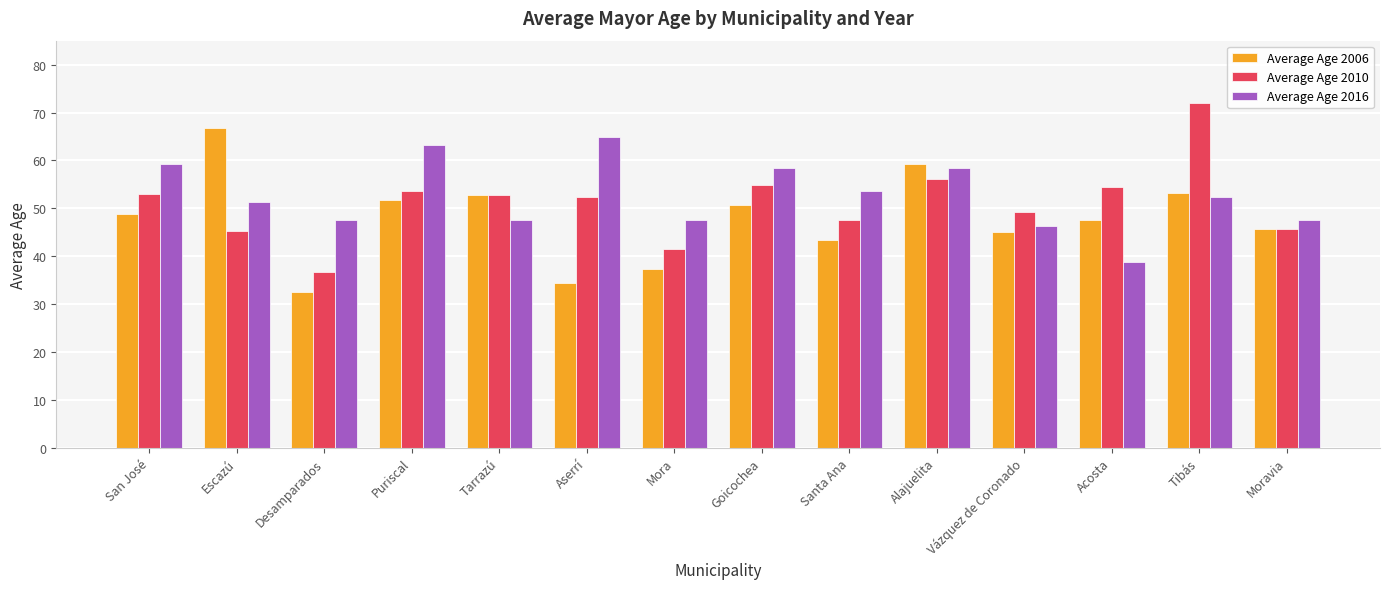

The value of Average Age 2010 at Tibás is 72.0. True or false?

True